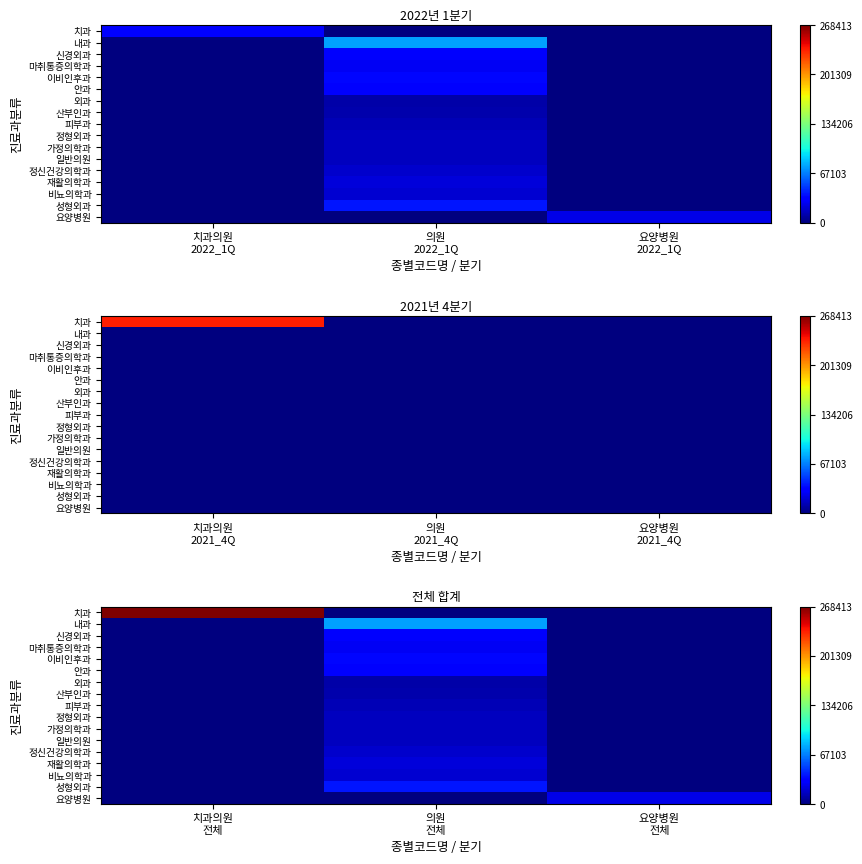

Which series has the widest spread of values?

치과